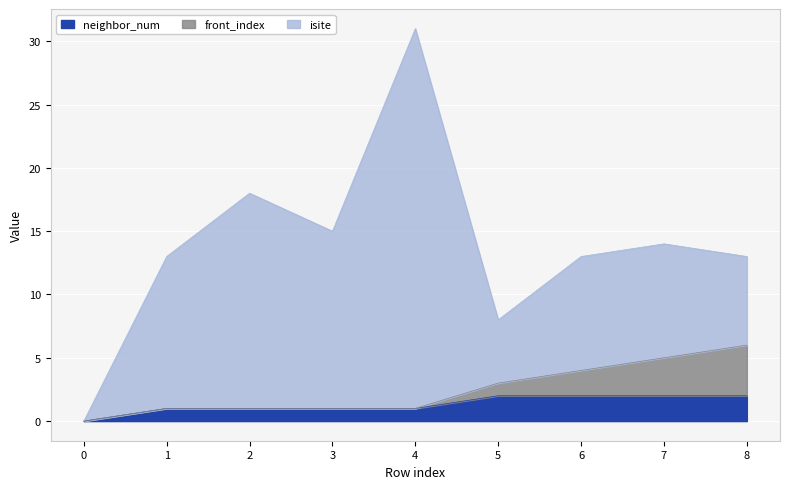

What is the total value across all series at 4?

31